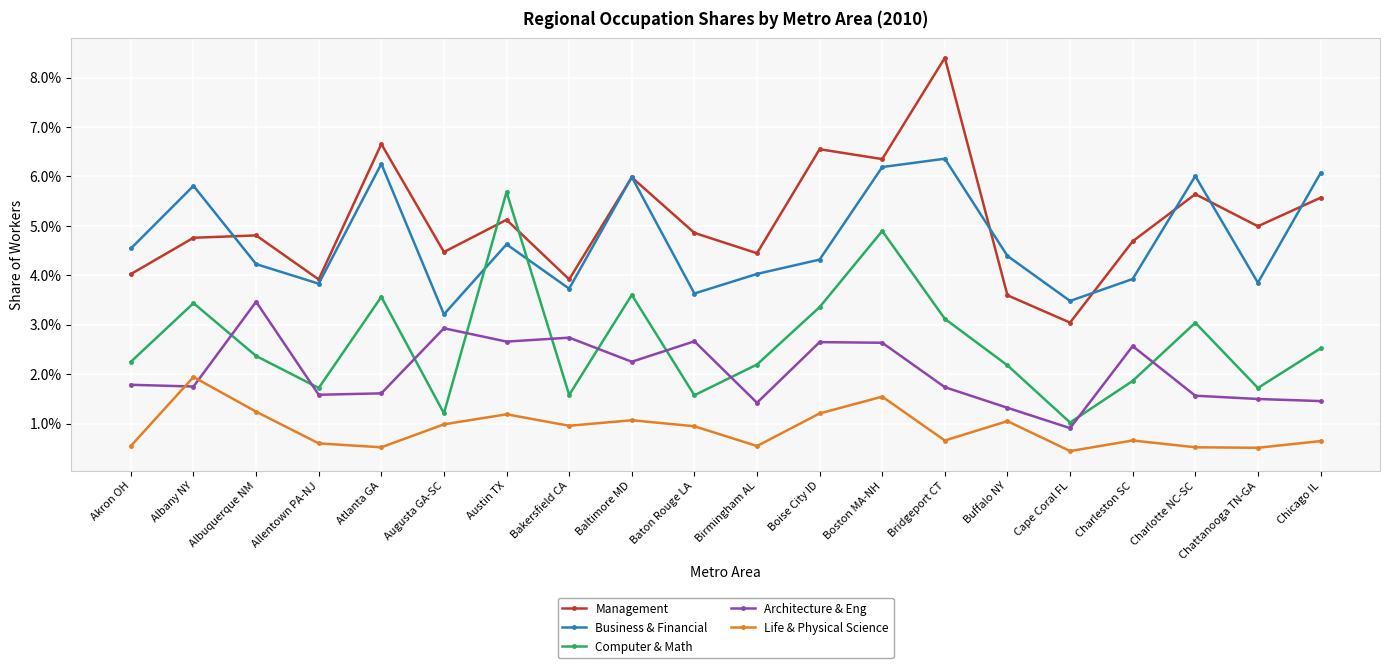

What are all the series names shown in the legend?

Management, Business & Financial, Computer & Math, Architecture & Eng, Life & Physical Science